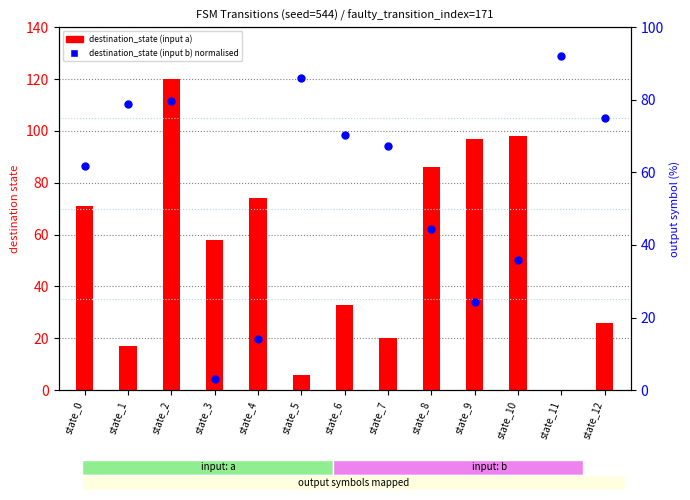

Which series has the largest Y range (max minus min)?

destination_state (input a)